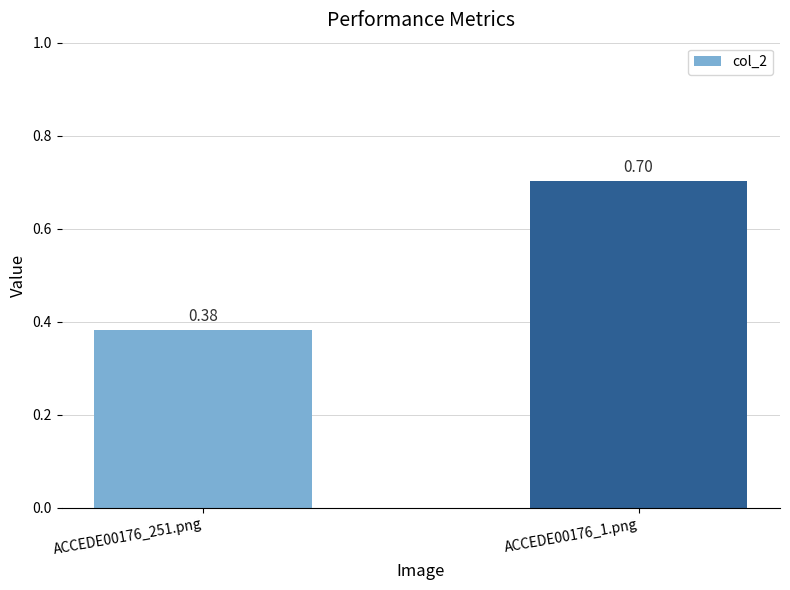

What is the sum of all values?

1.1